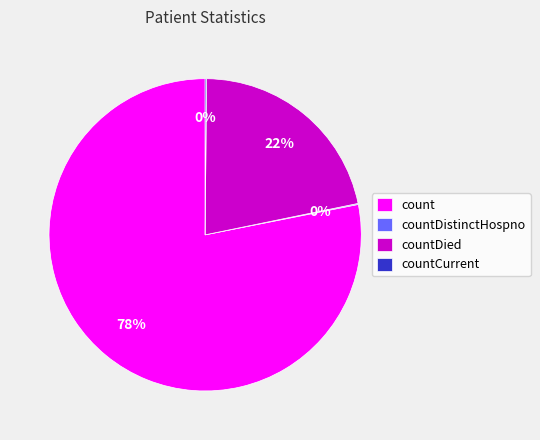

Does any single category account for the majority?

Yes